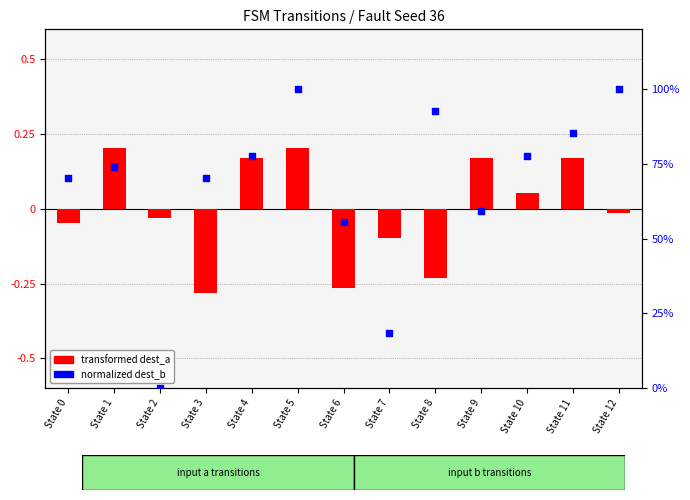

At how many categories does at least one series exceed 9?

12